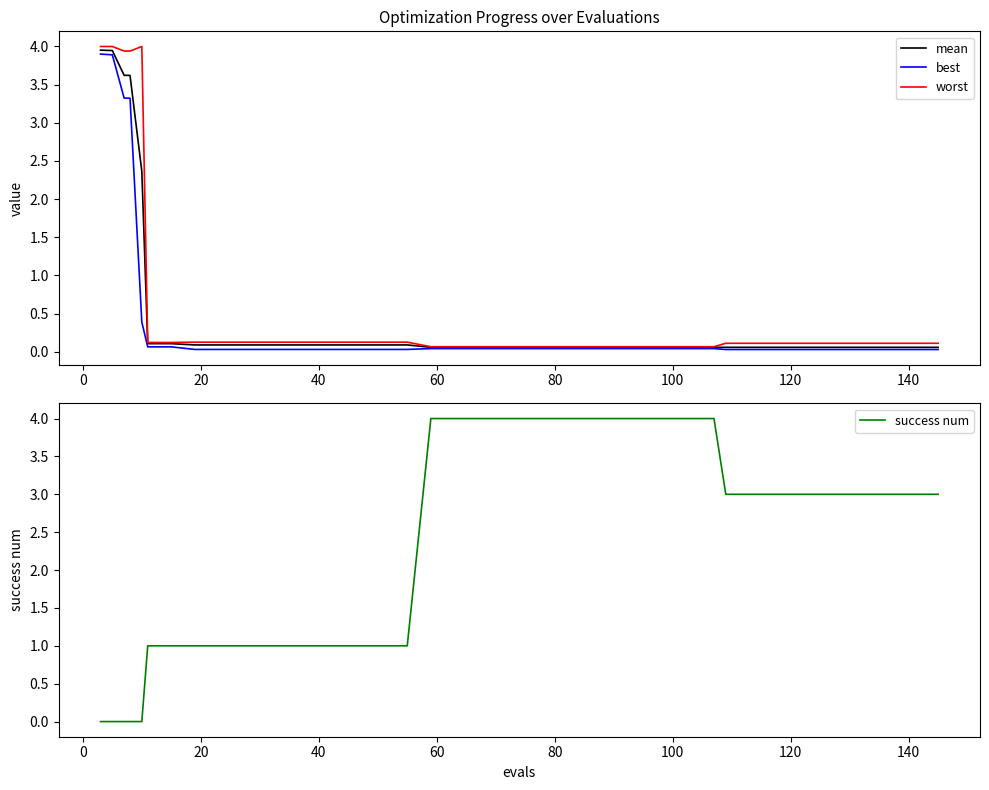

What is the value of the mean point at the 14th from the left?

0.1